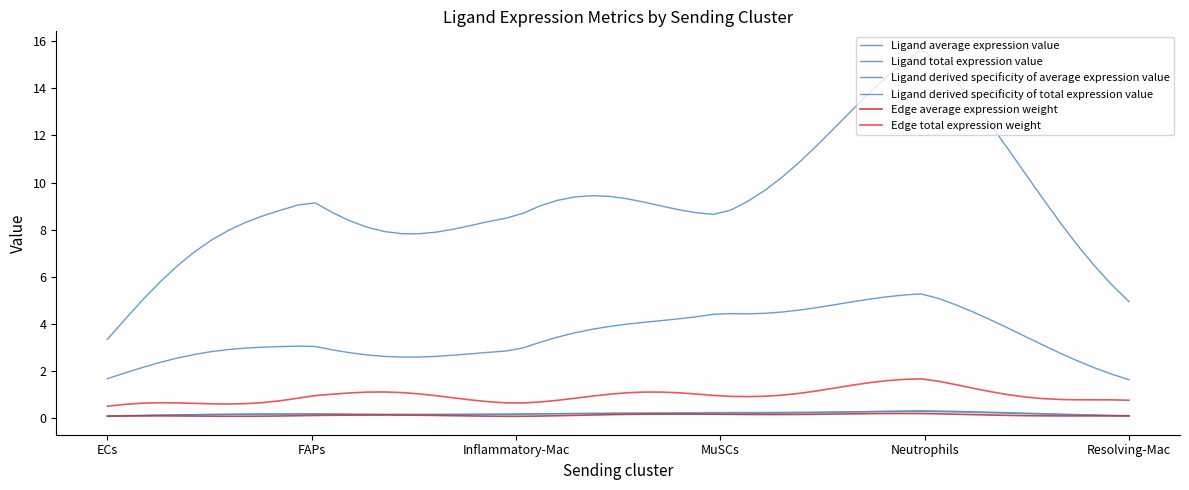

Is this an area chart (filled region under the line)?

No